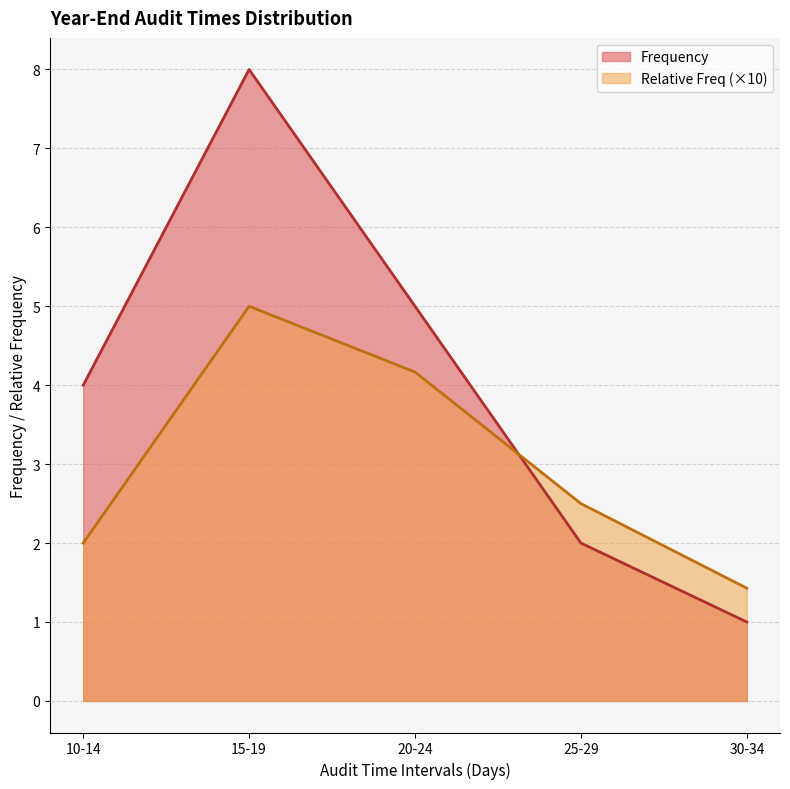

True or false: Frequency has a value of 8.0 at 15-19.

True